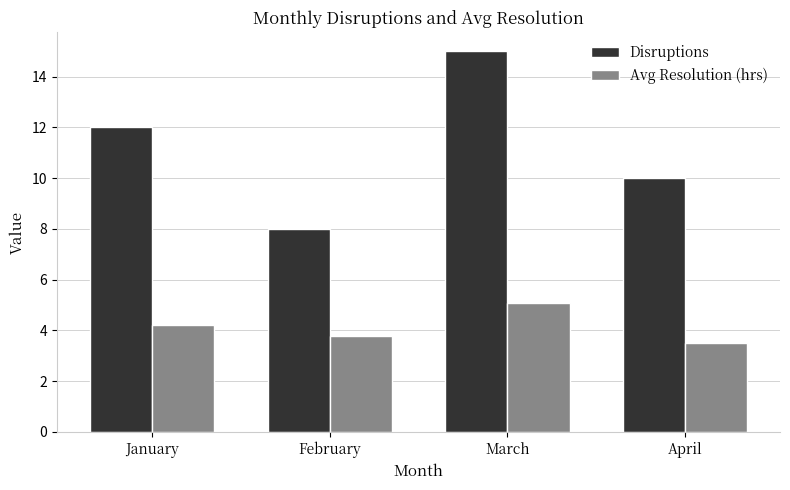

Reading right to left, transcribe all the data shown in this chart.

Disruptions: 10.0	15.0	8.0	12.0
Avg Resolution (hrs): 3.5	5.1	3.8	4.2